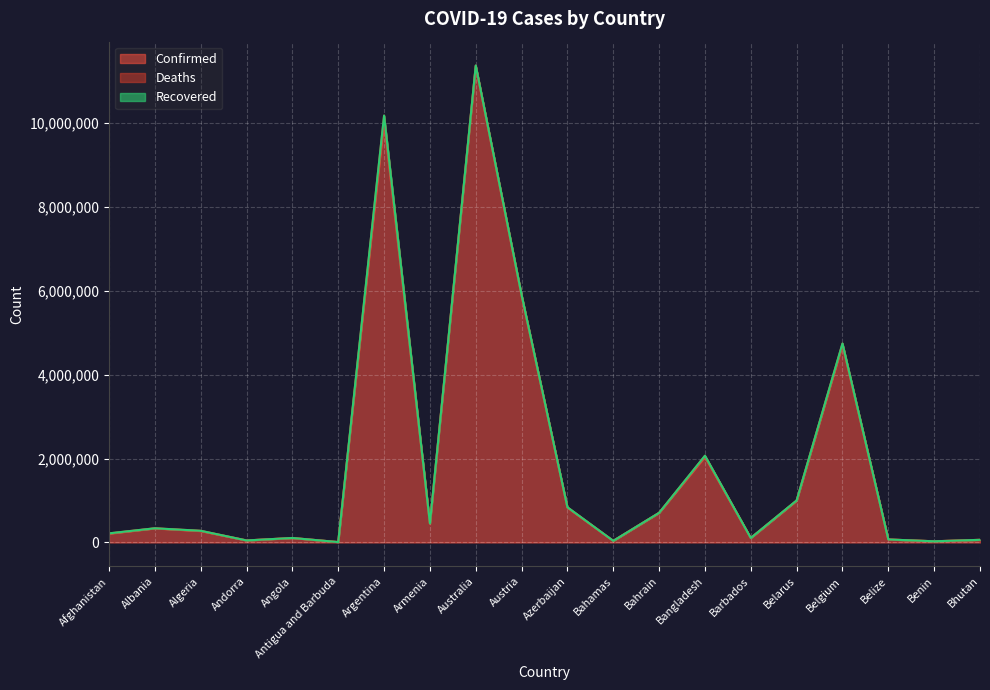

What is the label of the 2nd point from the left?

Albania